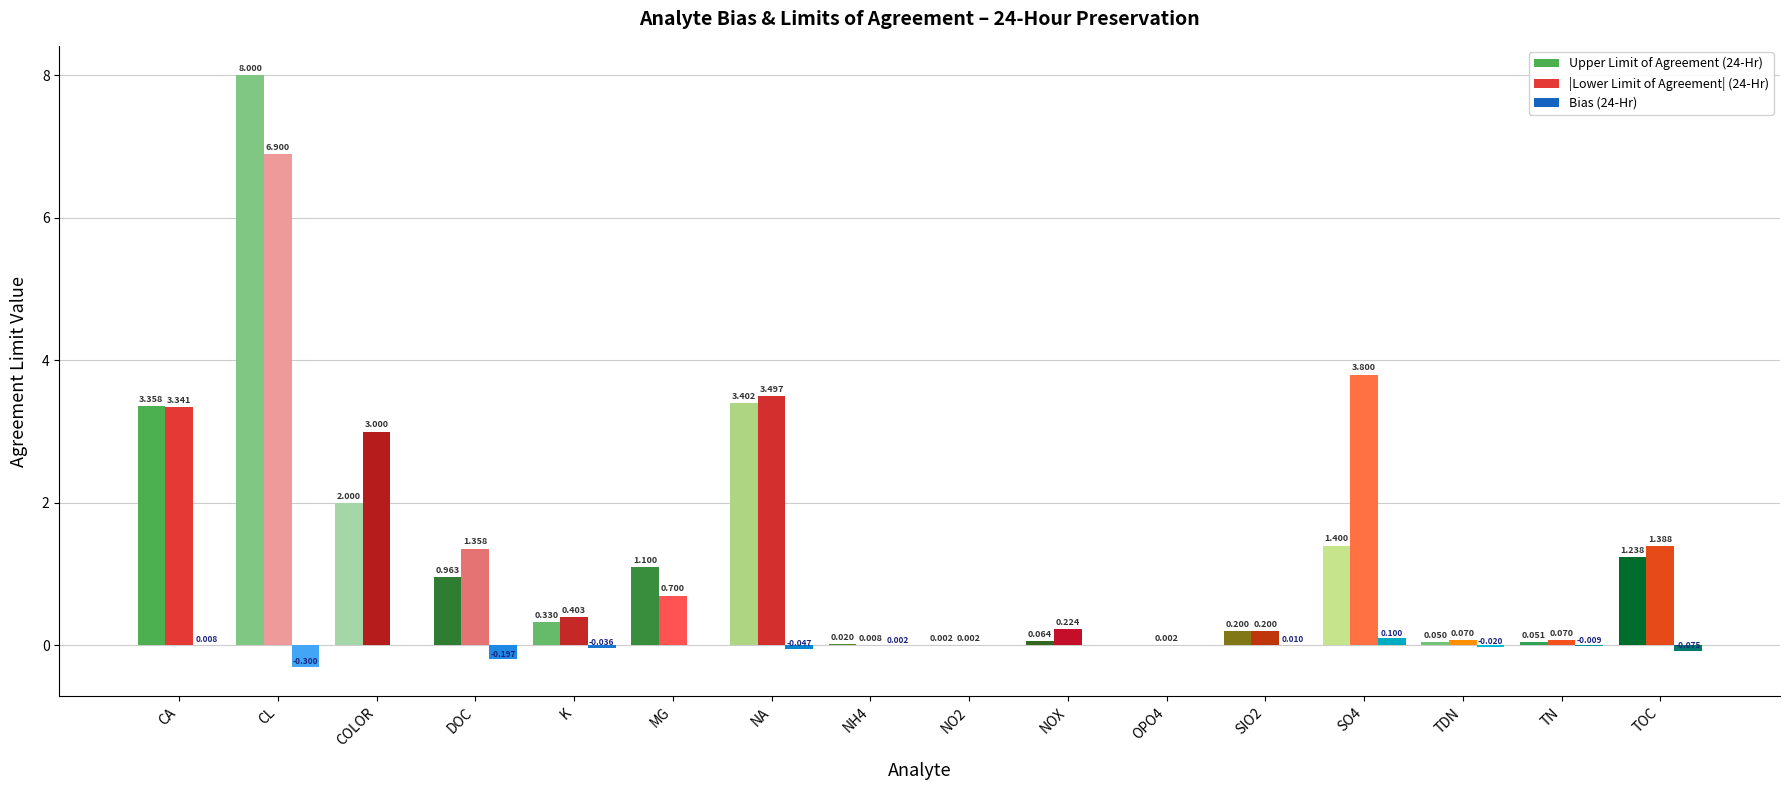

Is the value of |Lower Limit of Agreement| (24-Hr) at K greater than the value of Bias (24-Hr) at NH4?

Yes